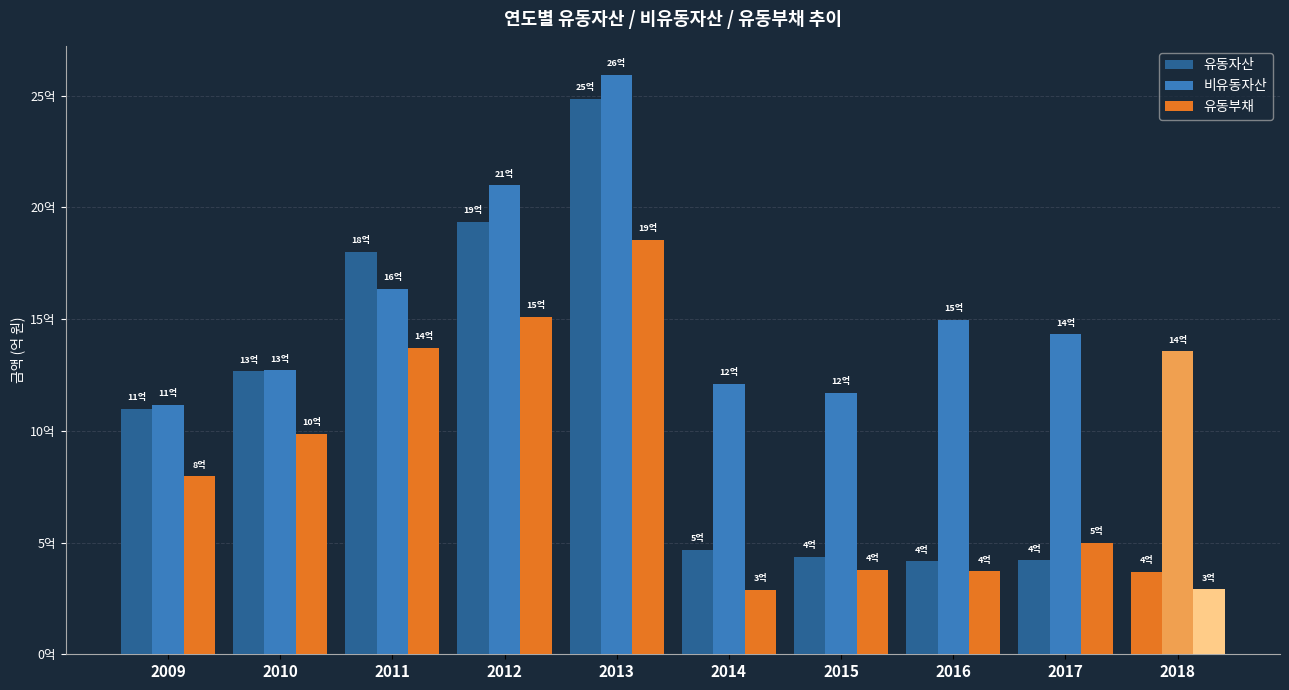

Is the value of 유동부채 at 2012 greater than the value of 유동자산 at 2011?

No